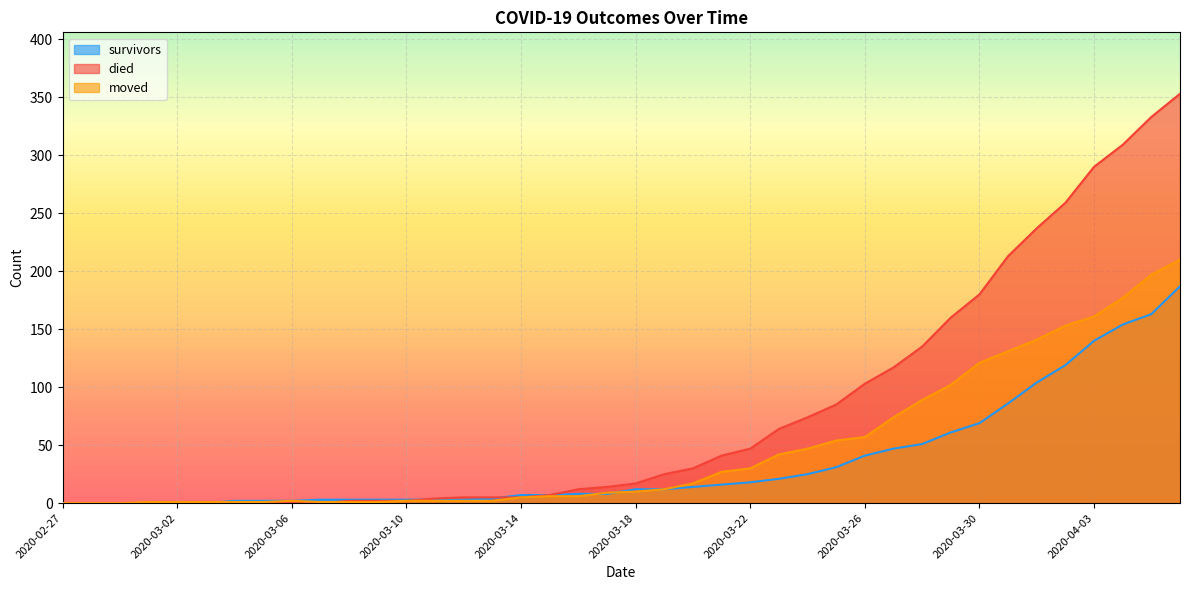

What is the greatest value displayed?

353